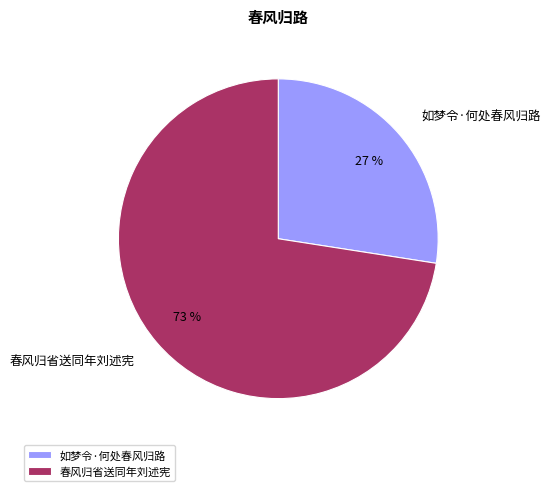

Combined, do 如梦令·何处春风归路 and 春风归省送同年刘述宪 account for over 50%?

Yes